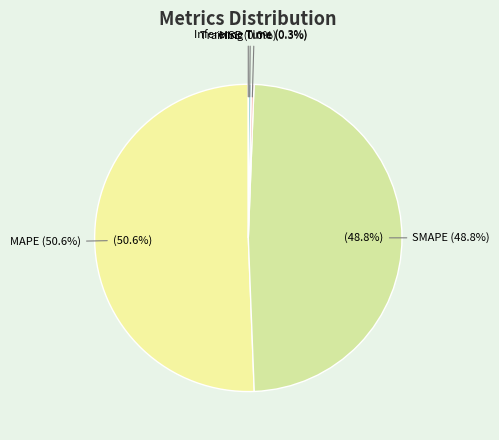

What is the change in value from MAPE to Training Time?

-7.4